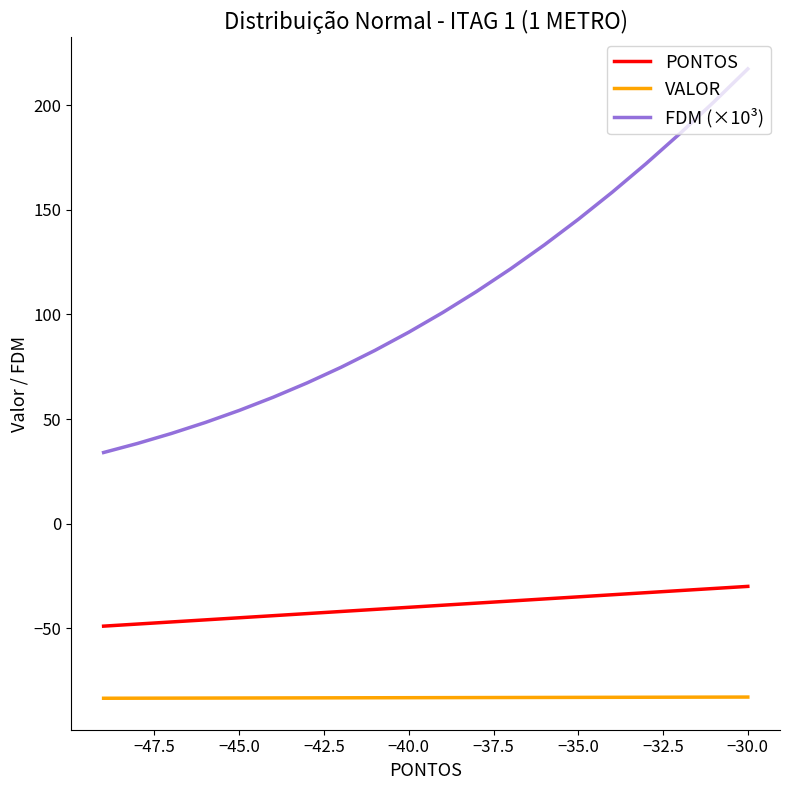

True or false: FDM (×10³) and PONTOS cross at least once.

False